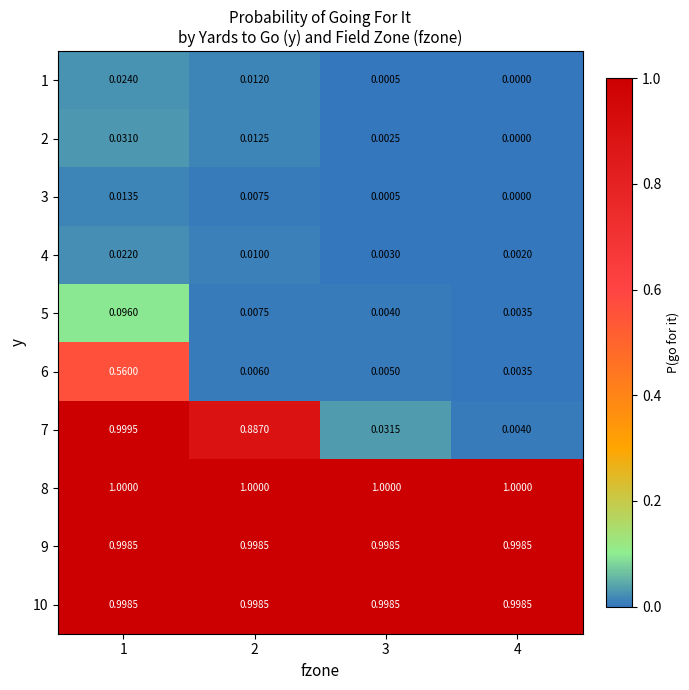

Which series has the widest spread of values?

7